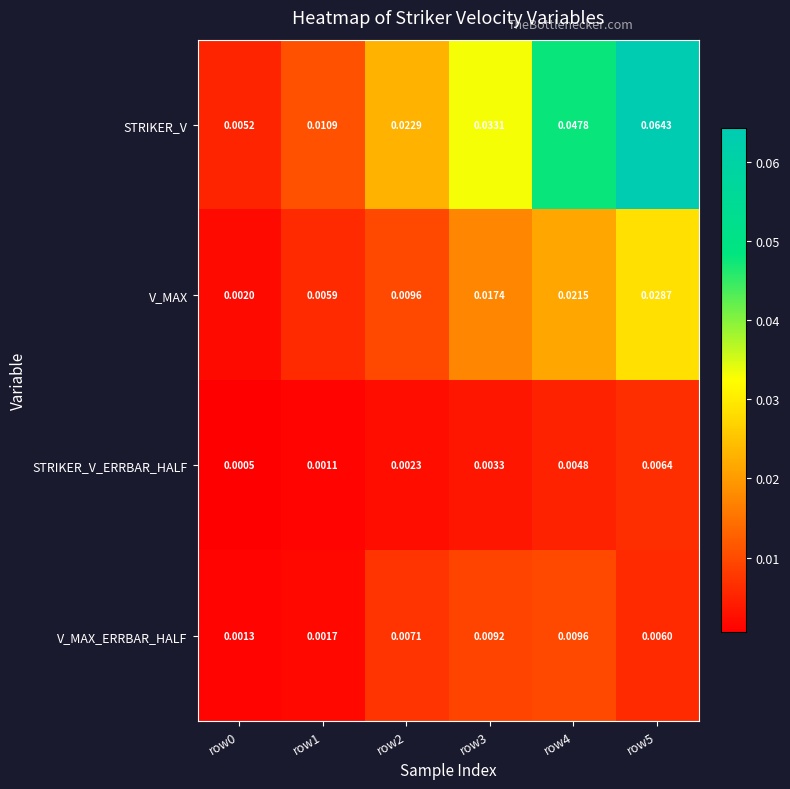

Which series has the largest range (max minus min)?

STRIKER_V